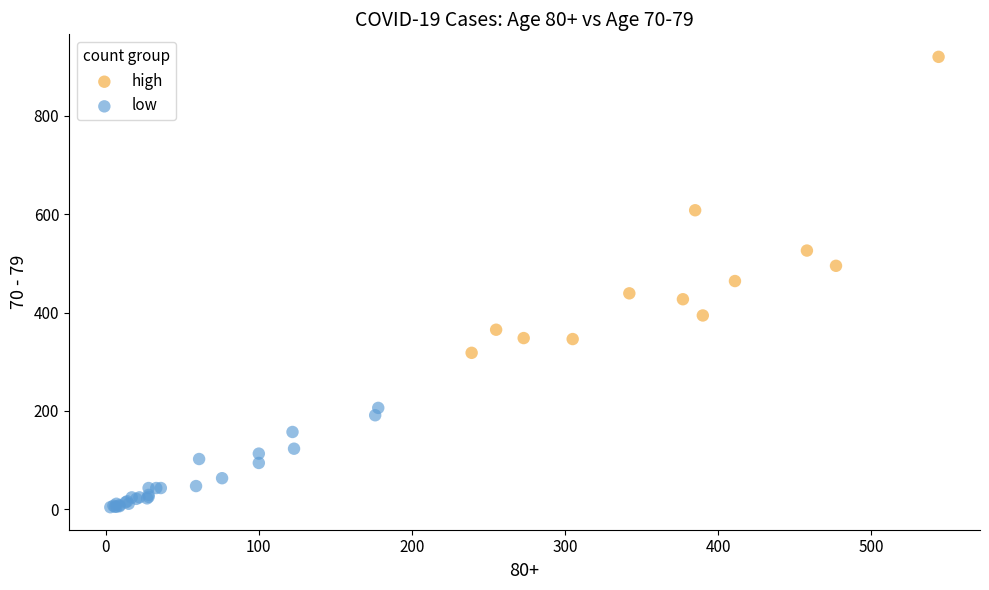

Which series has the widest spread of Y values?

high